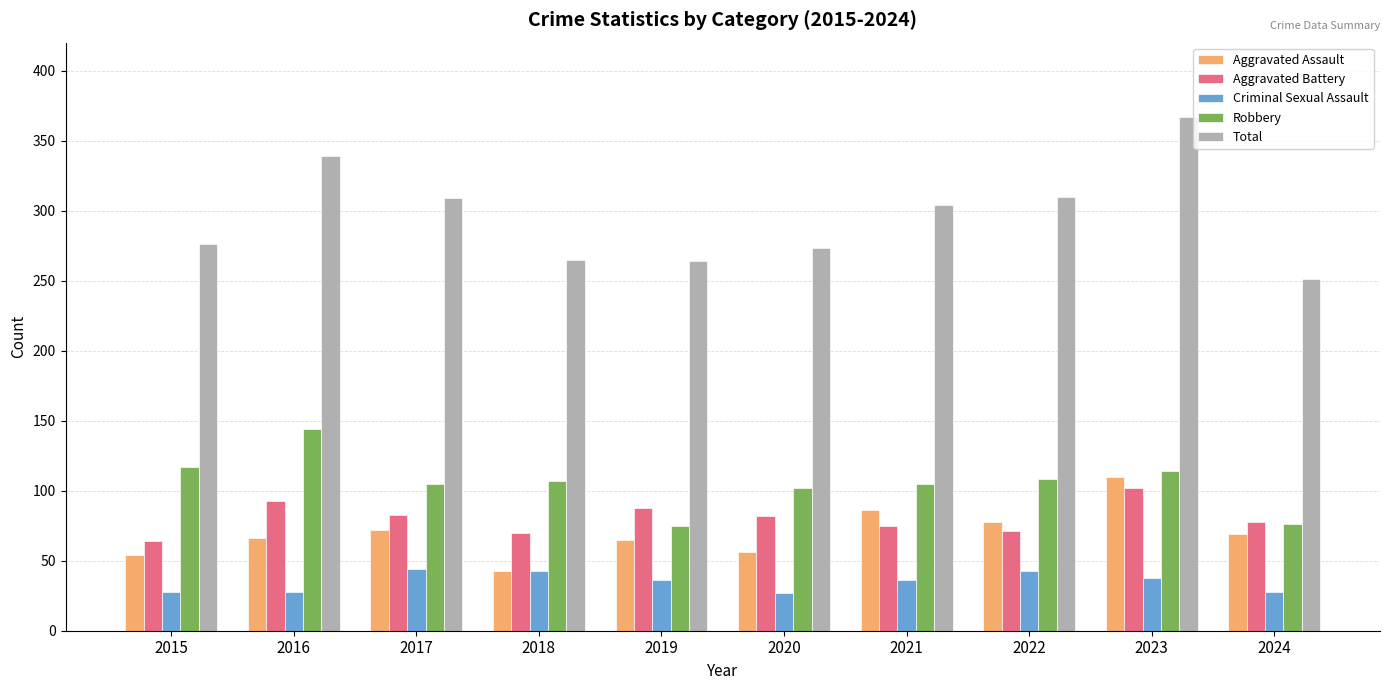

What is the sum of all Robbery values?

1053